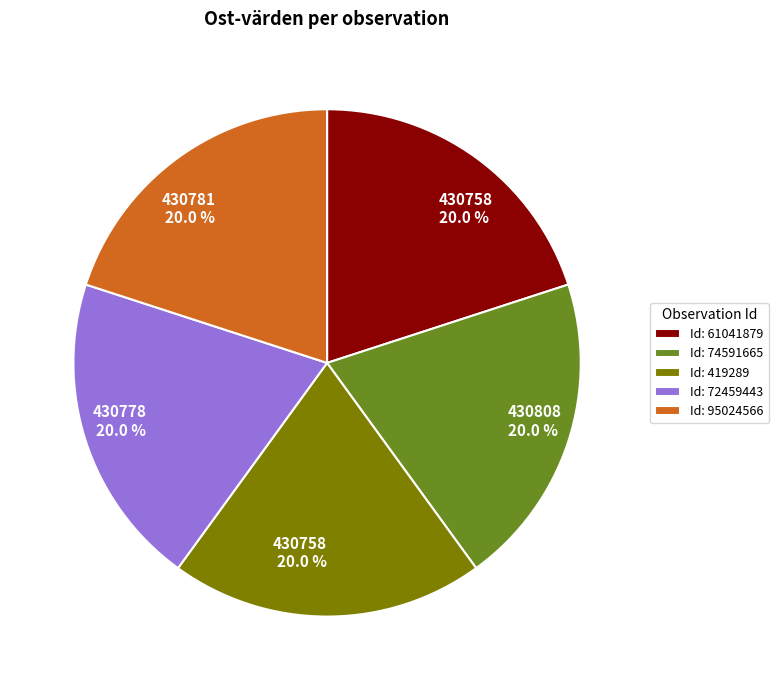

Is there any slice that represents more than half of the pie?

No